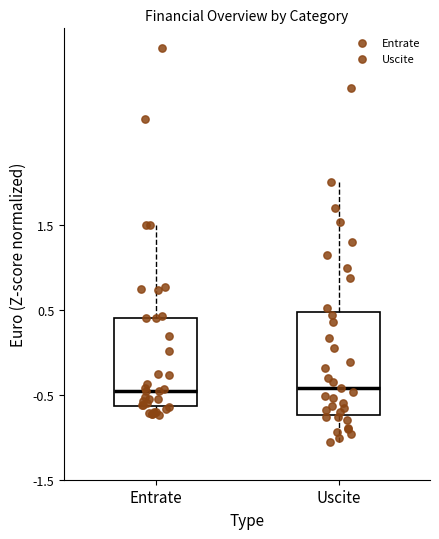

Comparing the boxes themselves (not the whiskers), which one is the tallest?

Uscite